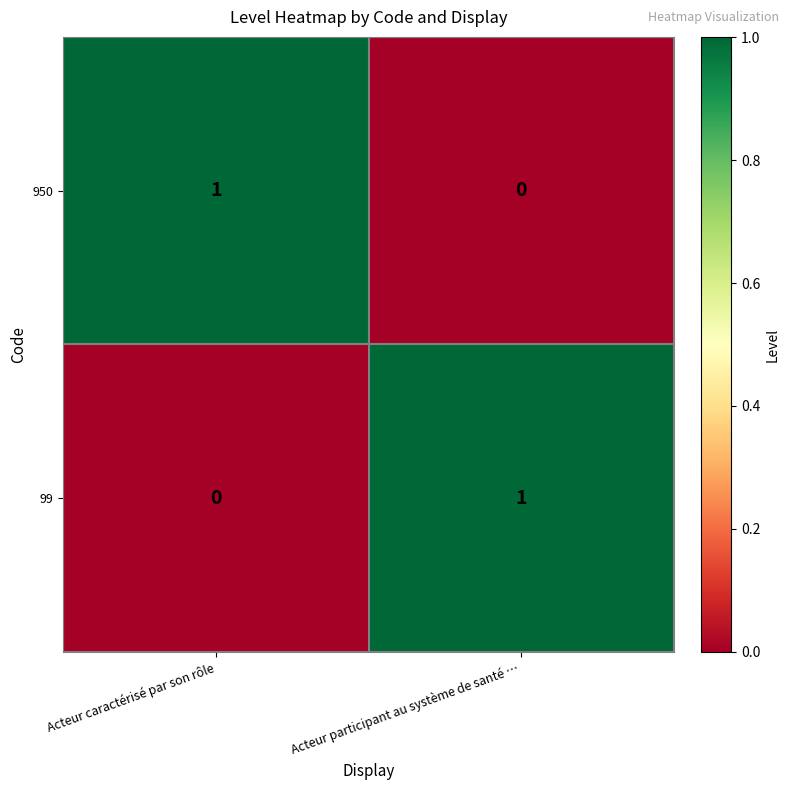

The 950 series shows 1 at Acteur caractérisé par son rôle. True or false?

True